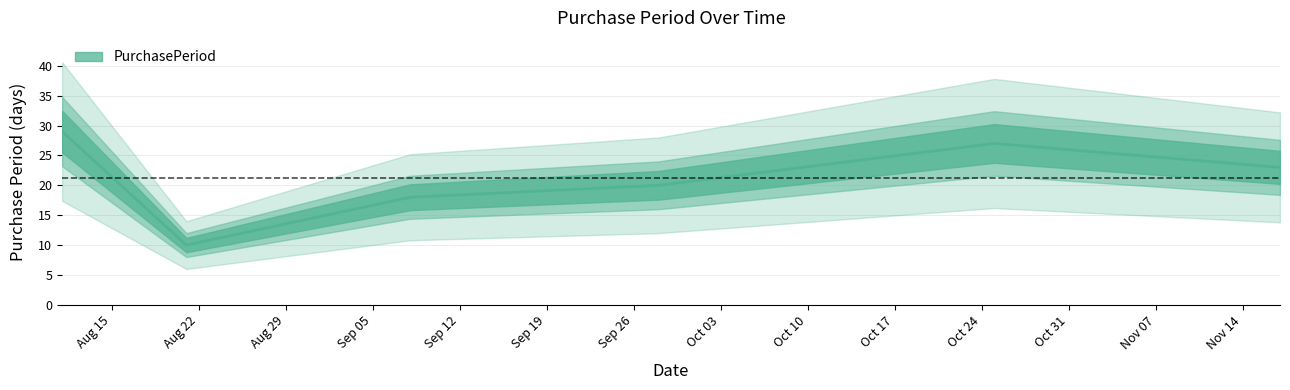

Reading right to left, list all the values displayed in this chart.

2017-11-17=23	2017-10-25=27	2017-09-28=20	2017-09-08=18	2017-08-21=10	2017-08-11=29